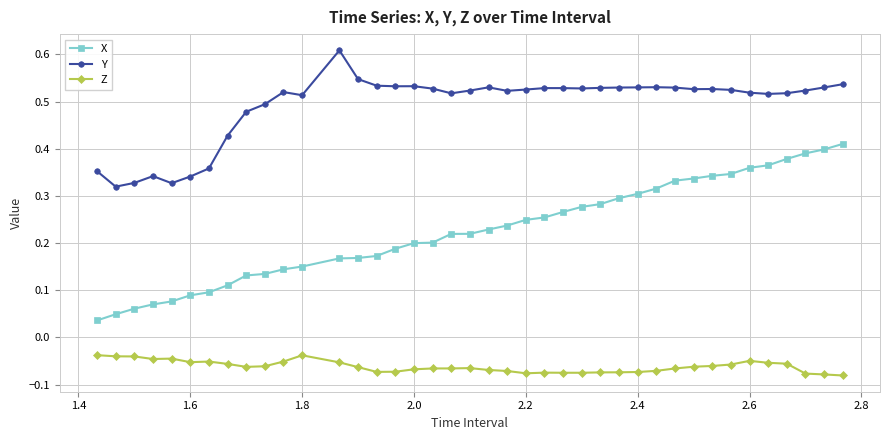

True or false: Z and Y cross at least once.

False